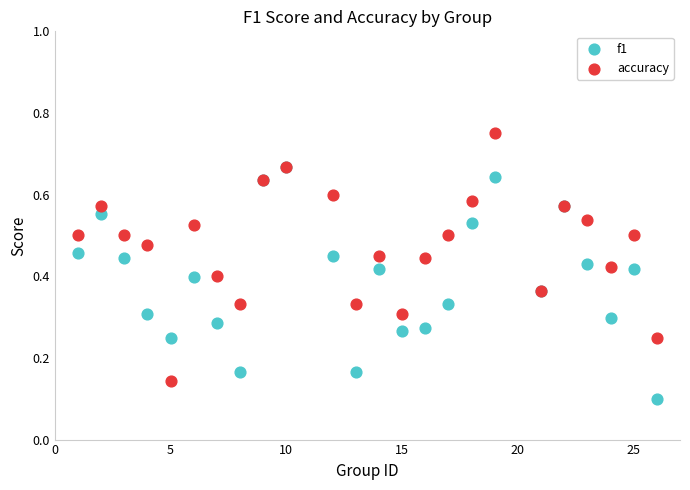

What are all the series names shown in the legend?

f1, accuracy